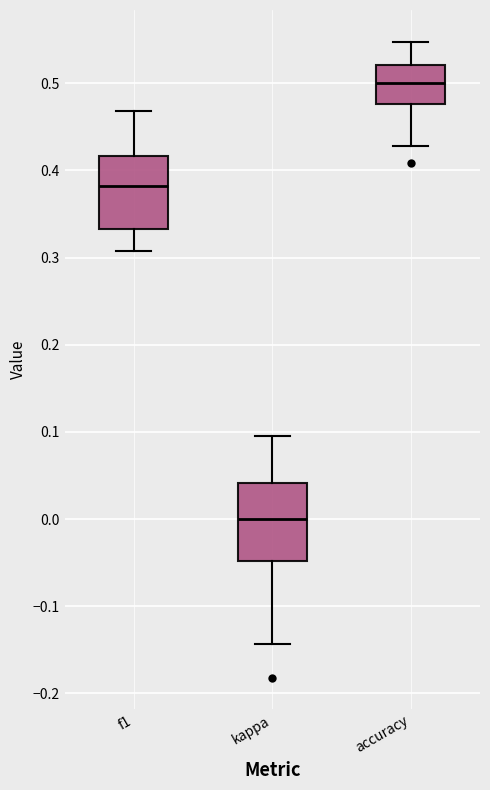

Where does the upper whisker of the box for f1 end on the y-axis? The values are not printed on the chart, so give them approximately, as read against the axis.

0.47